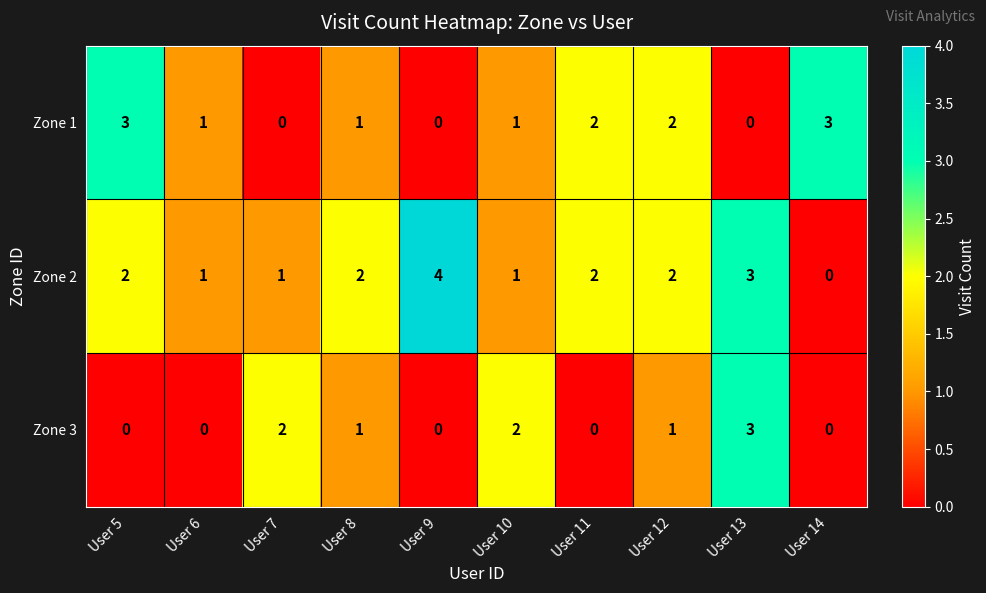

At which label does Zone 3 first exceed 1?

User 7